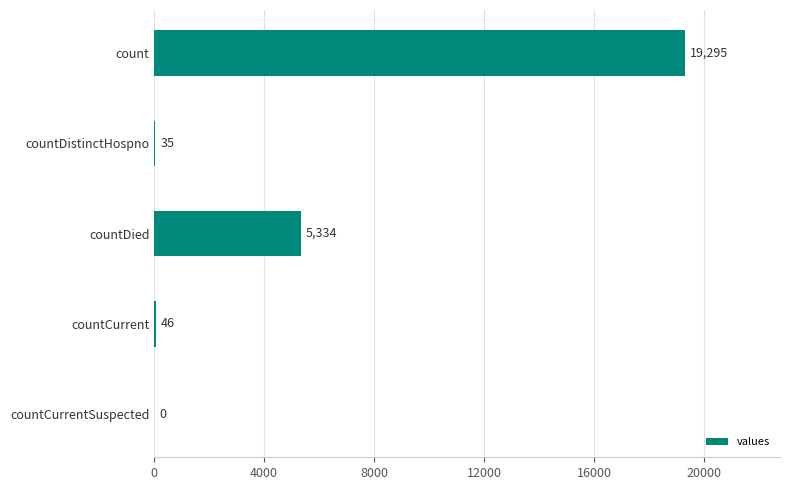

Where is the data nearest to the value 9647?

countDied